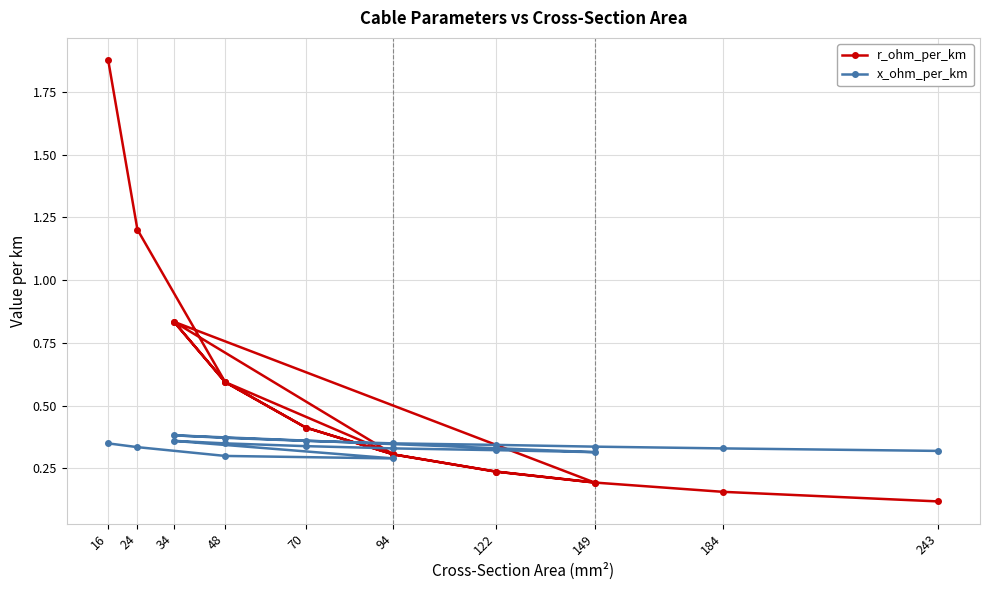

Rank the series at 48 from lowest to highest value.

x_ohm_per_km, r_ohm_per_km